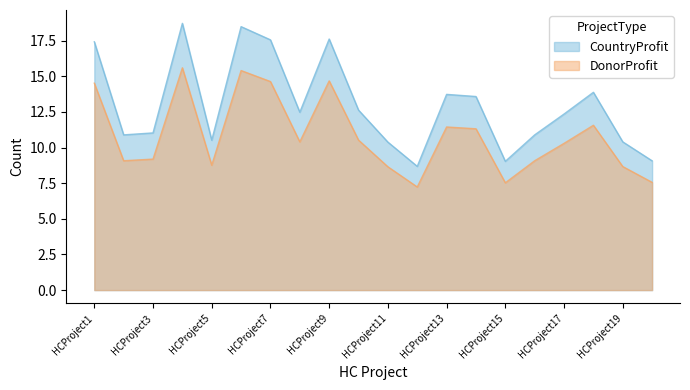

The value of DonorProfit at HCProject19 is 8.7. True or false?

True